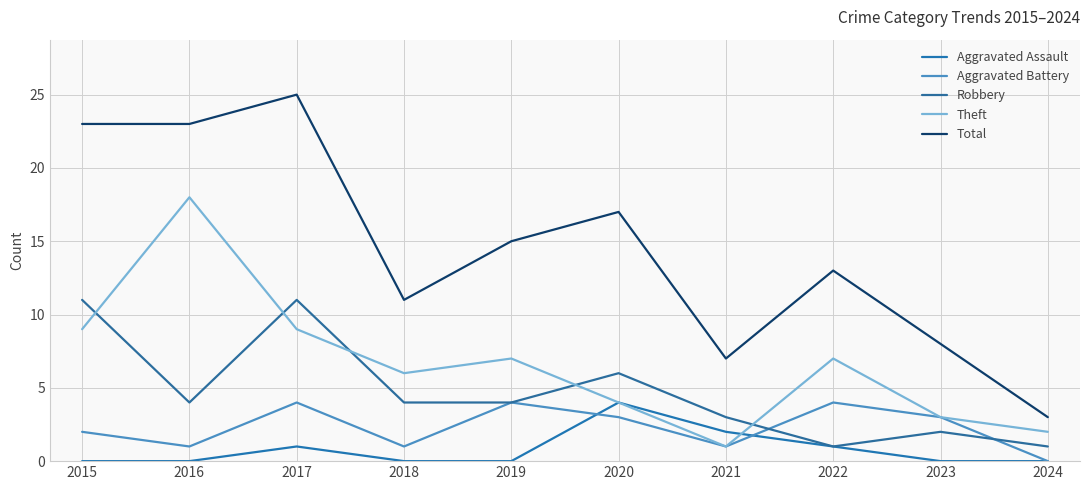

Reading left to right, list all the values displayed in this chart.

Aggravated Assault: 0	0	1	0	0	4	2	1	0	0
Aggravated Battery: 2	1	4	1	4	3	1	4	3	0
Robbery: 11	4	11	4	4	6	3	1	2	1
Theft: 9	18	9	6	7	4	1	7	3	2
Total: 23	23	25	11	15	17	7	13	8	3